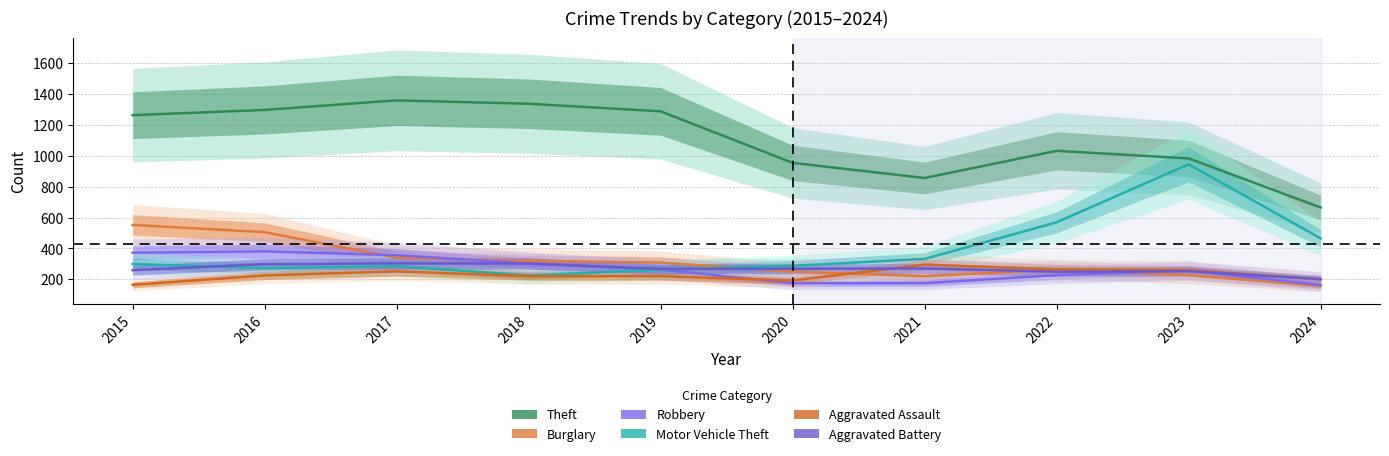

Reading left to right, transcribe all the data shown in this chart.

Theft: 2015=1263	2016=1297	2017=1359	2018=1337	2019=1288	2020=954	2021=856	2022=1032	2023=983	2024=665
Burglary: 2015=552	2016=505	2017=339	2018=319	2019=308	2020=250	2021=220	2022=263	2023=226	2024=157
Robbery: 2015=372	2016=381	2017=356	2018=302	2019=263	2020=174	2021=175	2022=227	2023=257	2024=163
Motor Vehicle Theft: 2015=299	2016=272	2017=285	2018=225	2019=262	2020=287	2021=332	2022=569	2023=945	2024=465
Aggravated Assault: 2015=164	2016=225	2017=251	2018=220	2019=220	2020=192	2021=295	2022=264	2023=259	2024=200
Aggravated Battery: 2015=259	2016=298	2017=303	2018=302	2019=267	2020=268	2021=270	2022=249	2023=252	2024=201